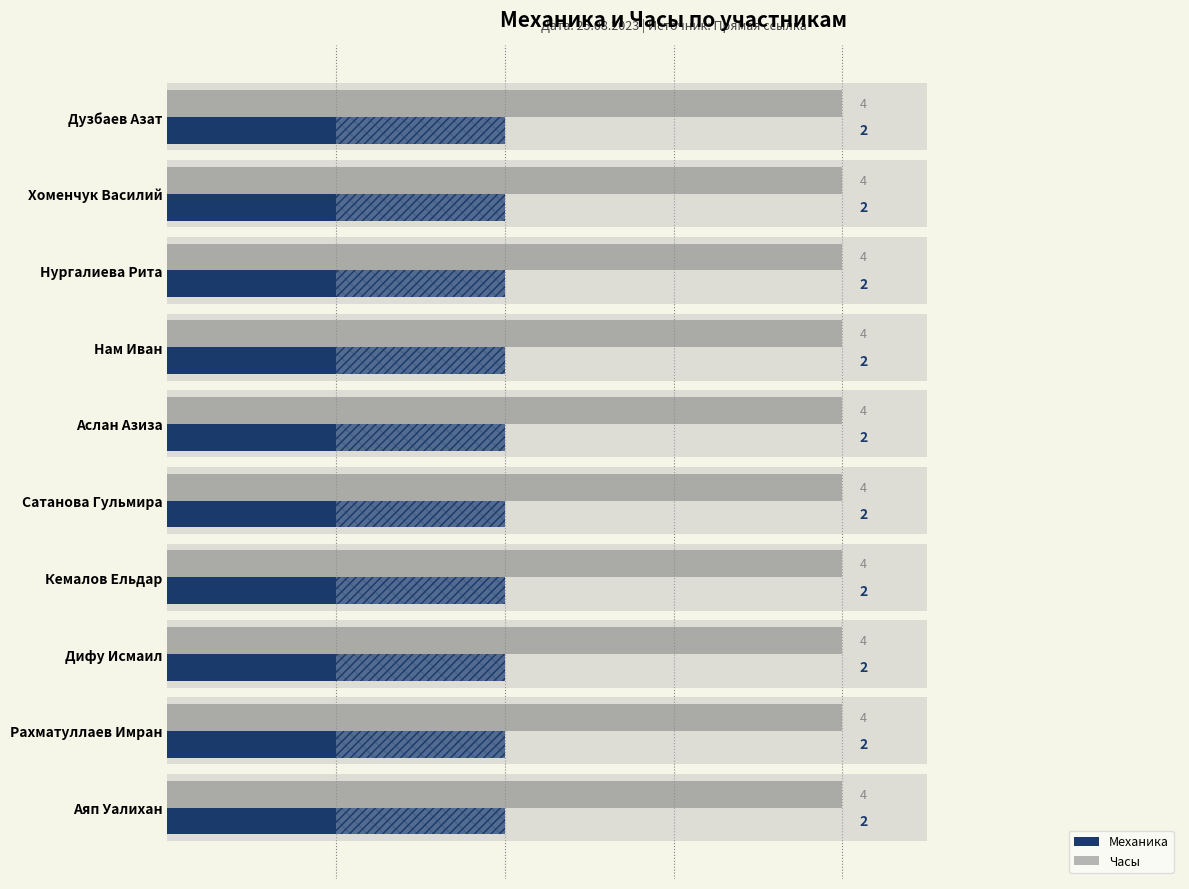

Rank the series by their average value, from lowest to highest.

Механика, Часы